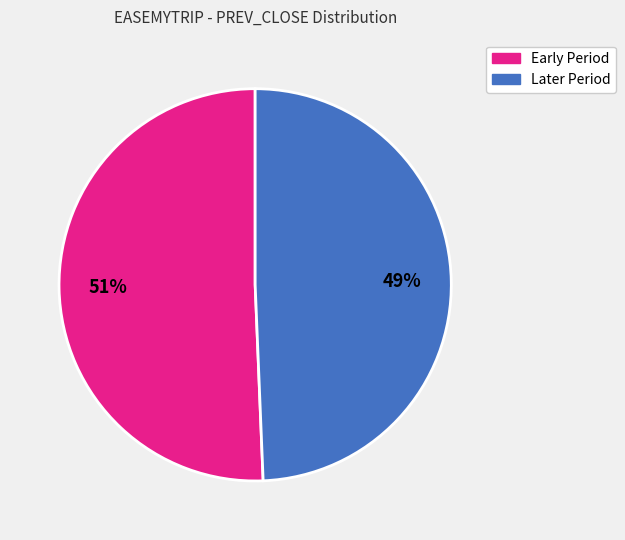

To the nearest percent, what is the average slice percentage?

50%